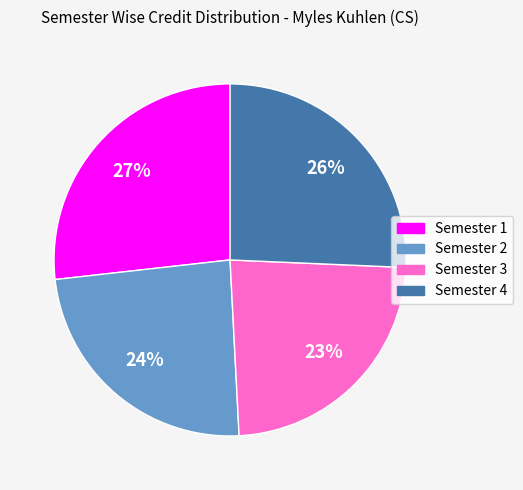

Combined, do Semester 2 and Semester 3 account for over 50%?

No